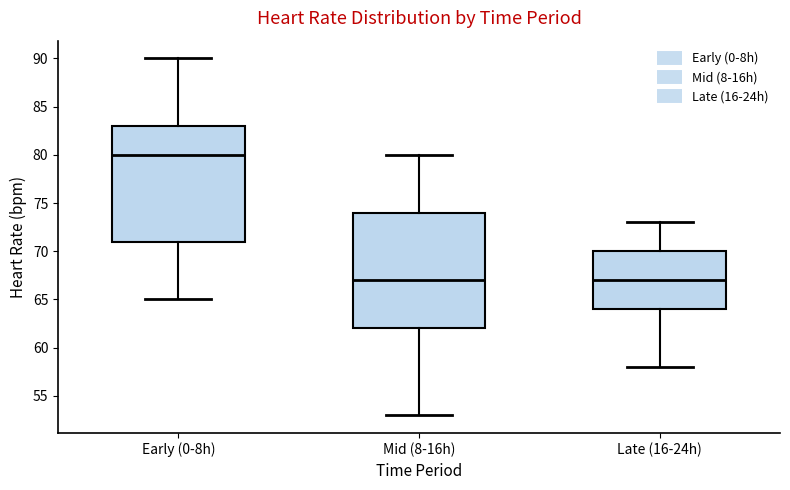

Where does the upper whisker of the box for Mid (8-16h) end on the y-axis? The values are not printed on the chart, so give them approximately, as read against the axis.

80